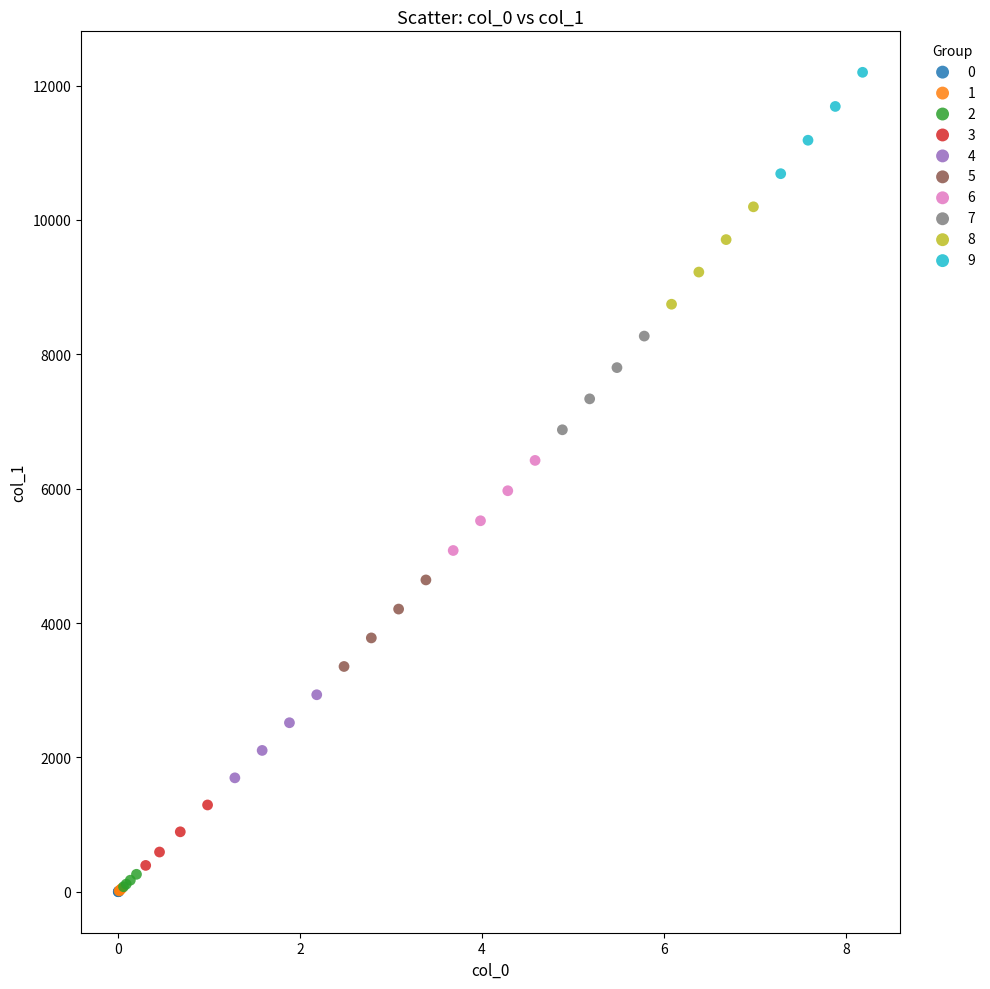

Which series reaches the maximum Y coordinate?

9